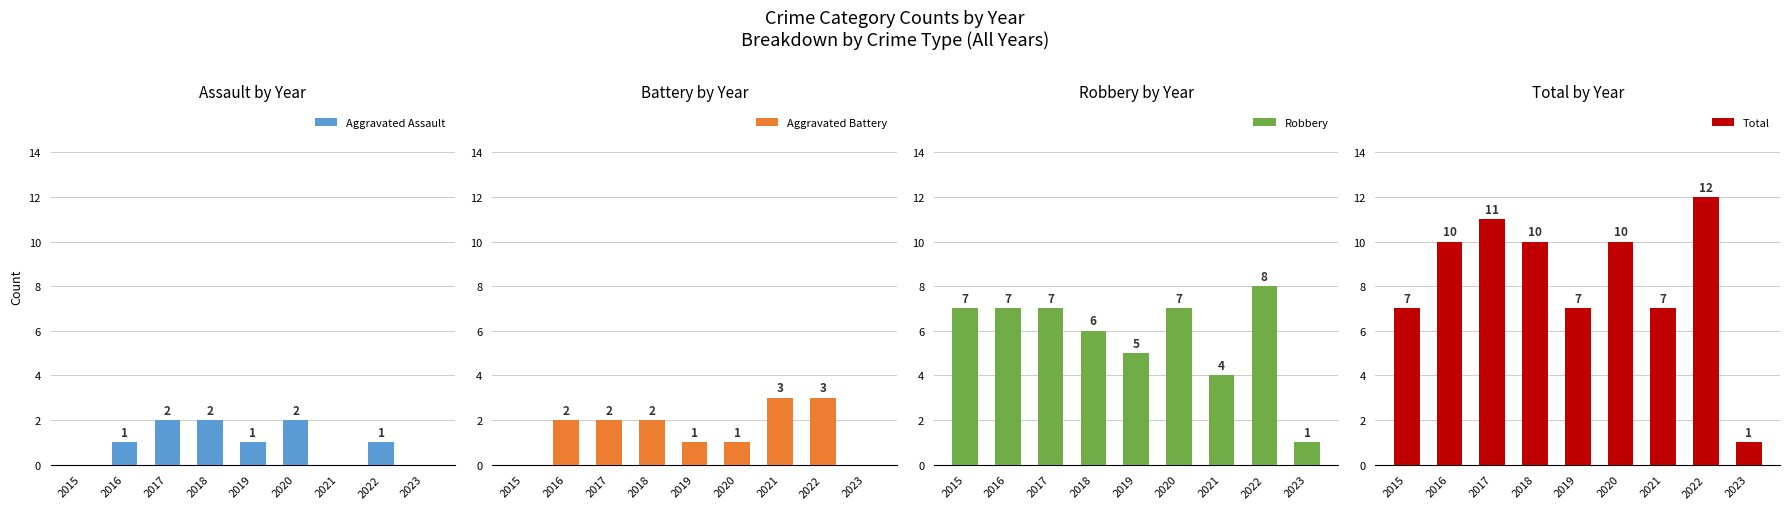

What value does the Robbery series have at 2020?

7